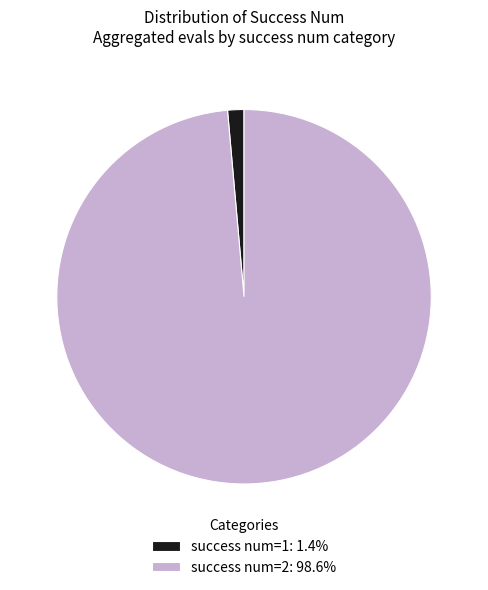

Is success num=1: 1.4% the majority of the pie?

No